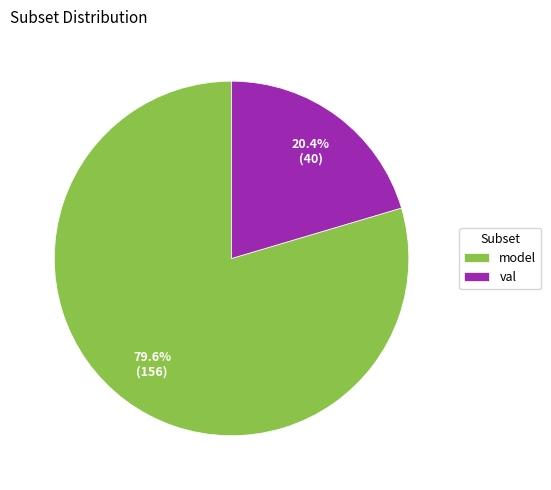

What is the majority slice?

model